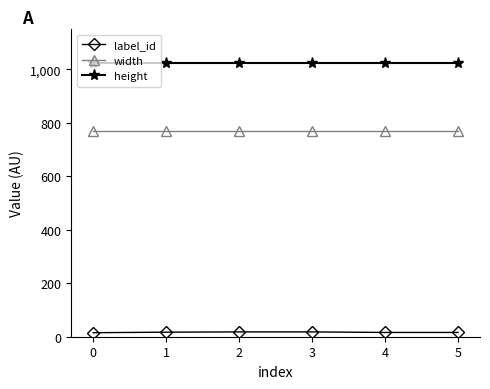

True or false: height and label_id intersect in this chart.

False